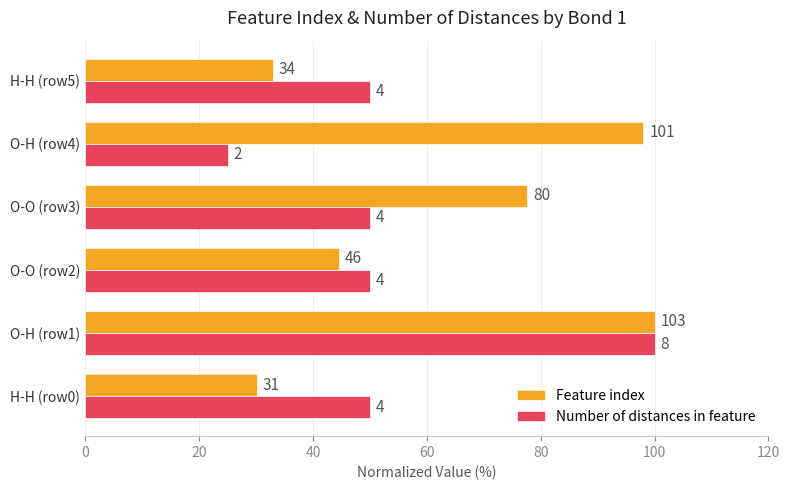

What are all the series names shown in the legend?

Feature index, Number of distances in feature